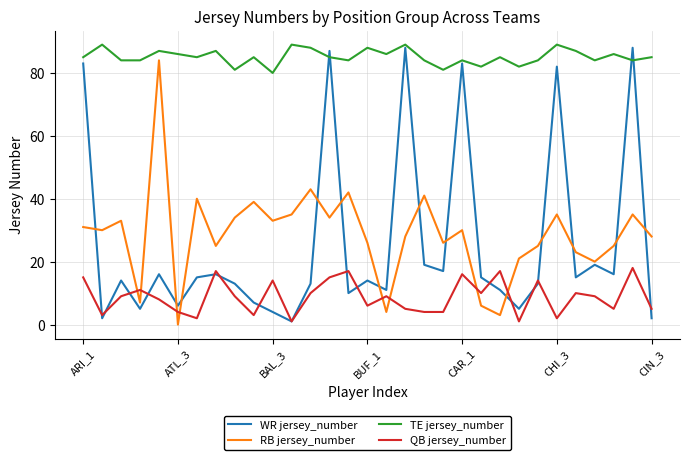

How many interior local valleys does the WR jersey_number series have?

10